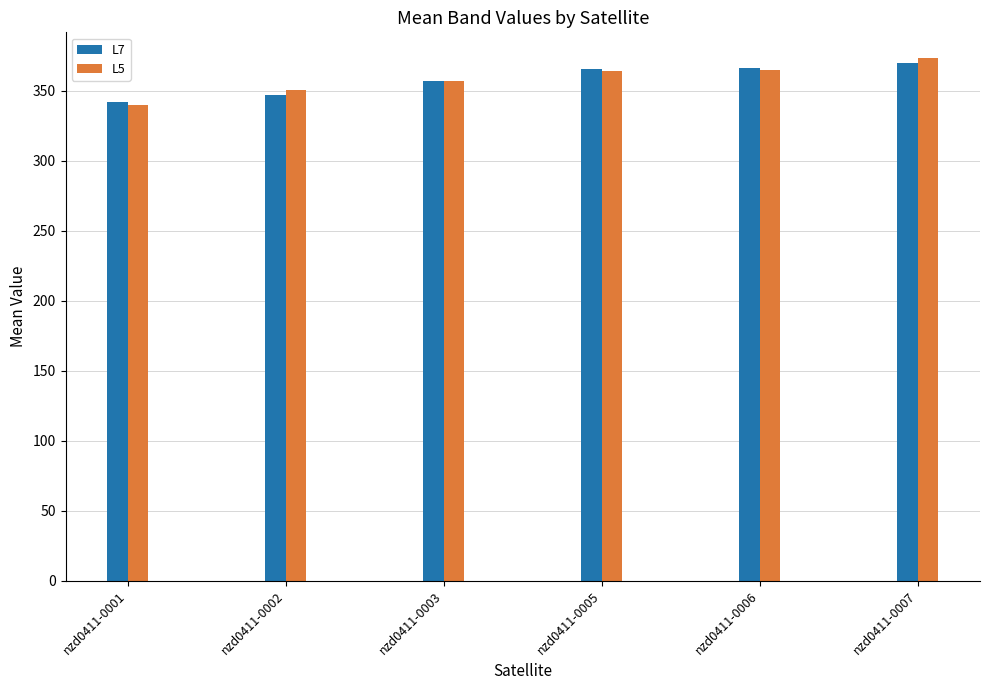

What is the value of the L5 bar at the 1st from the left?

340.0